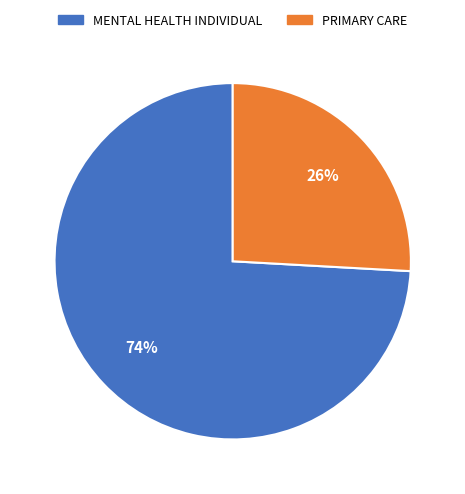

To the nearest percent, what is the difference between the largest and smallest slice percentages?

48%